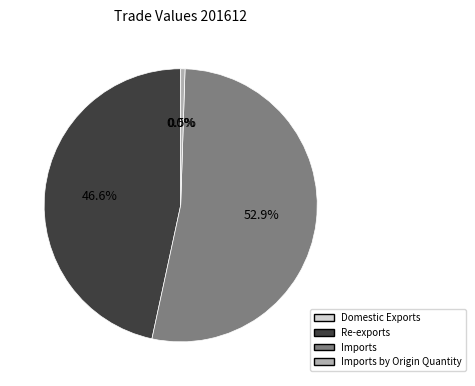

Is there any slice that represents more than half of the pie?

Yes